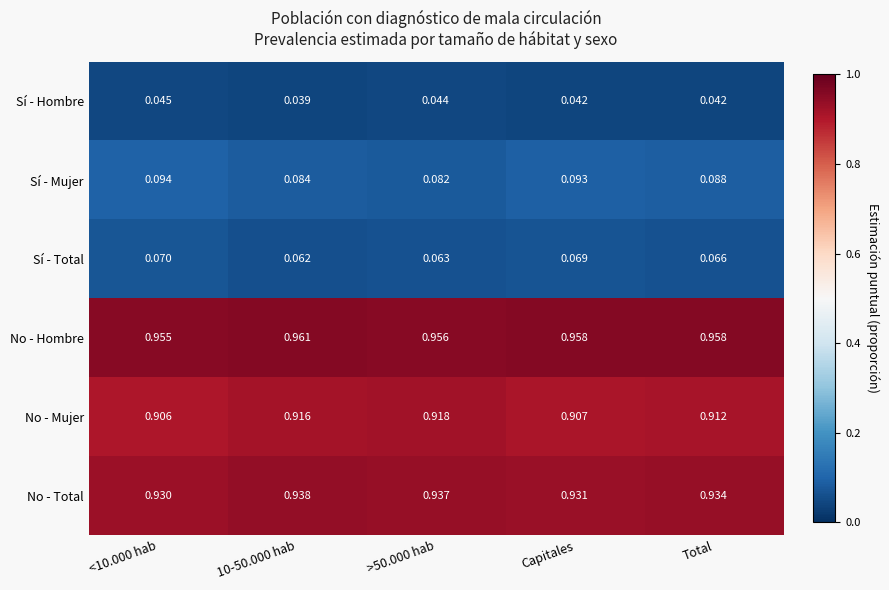

At <10.000 hab, list the series in order from largest to smallest.

No - Hombre, No - Total, No - Mujer, Sí - Mujer, Sí - Total, Sí - Hombre